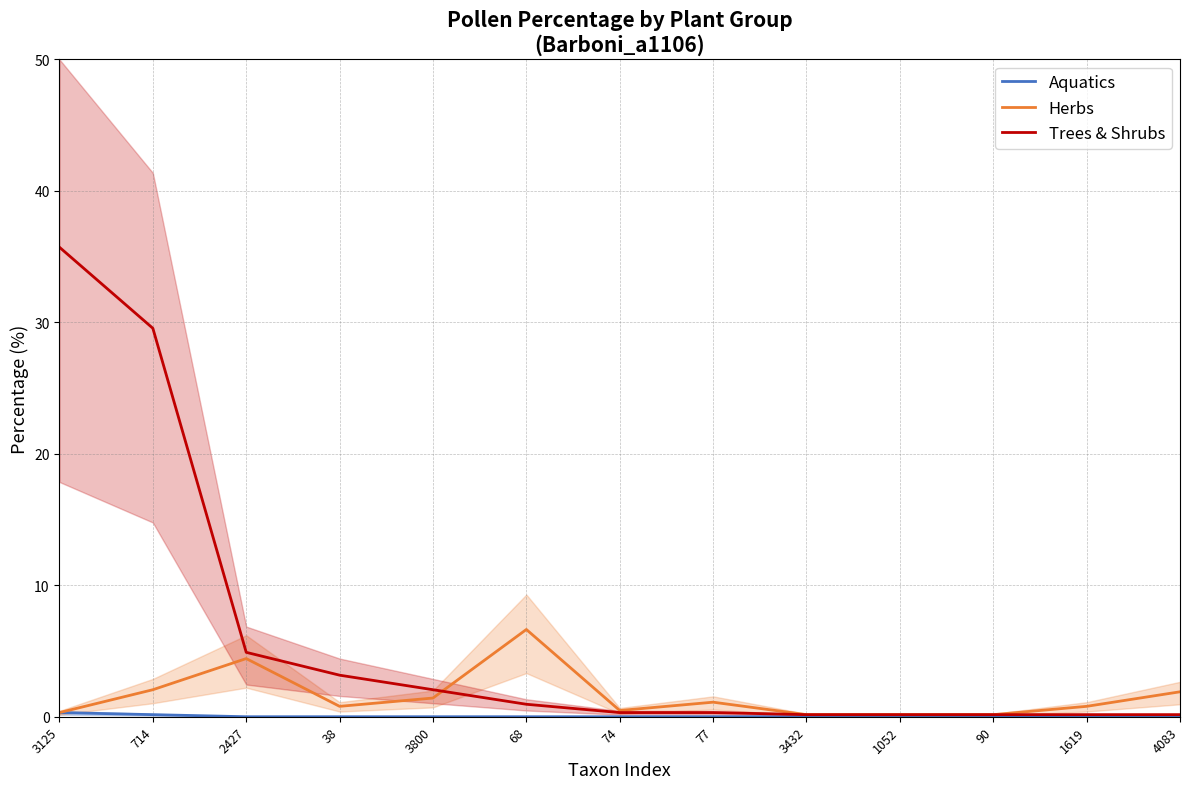

Reading left to right, list all the values displayed in this chart.

Aquatics: 0.3	0.2	0.0	0.0	0.0	0.0	0.0	0.0	0.0	0.0	0.0	0.0	0.0
Herbs: 0.3	2.1	4.4	0.8	1.4	6.6	0.5	1.1	0.2	0.2	0.2	0.8	1.9
Trees & Shrubs: 35.7	29.5	4.9	3.2	2.1	0.9	0.3	0.3	0.2	0.2	0.2	0.2	0.2